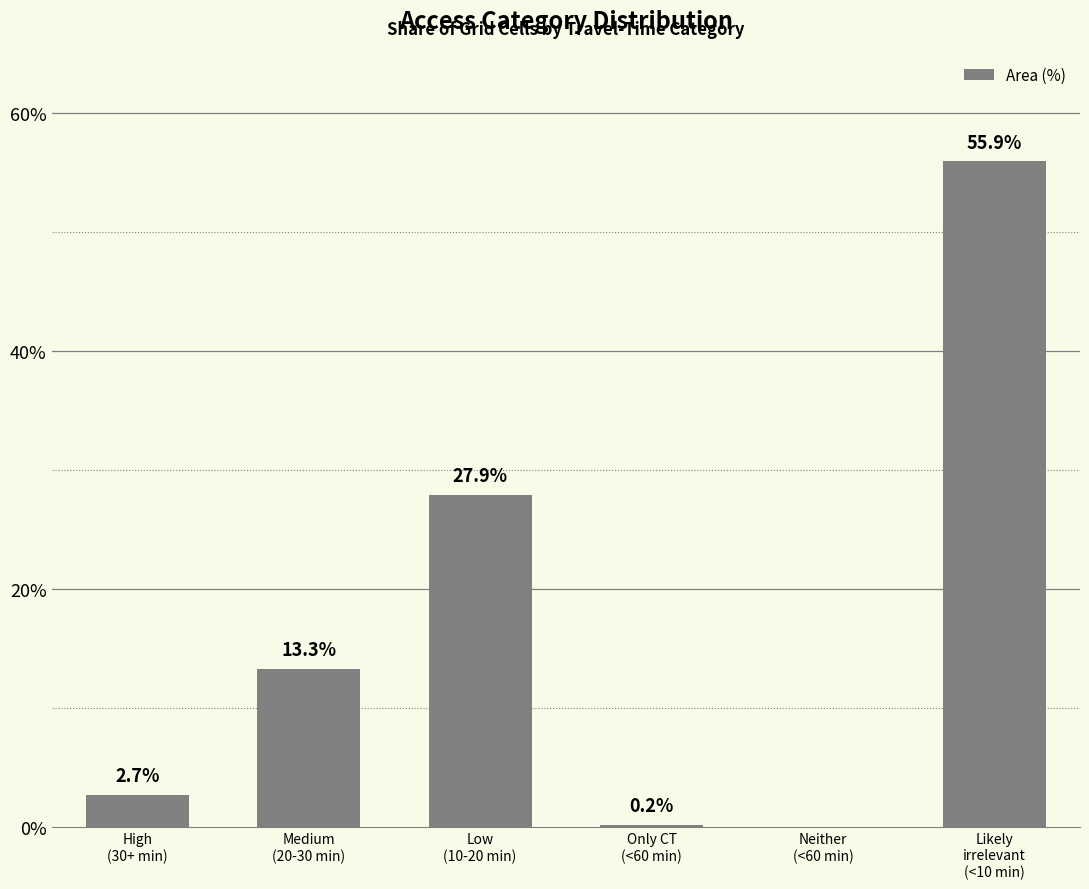

What is the maximum value shown in the chart?

55.9